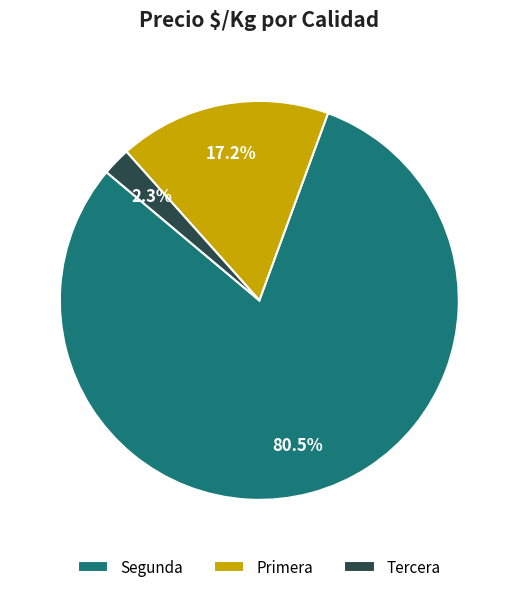

Does Segunda account for over 50% of the chart?

Yes